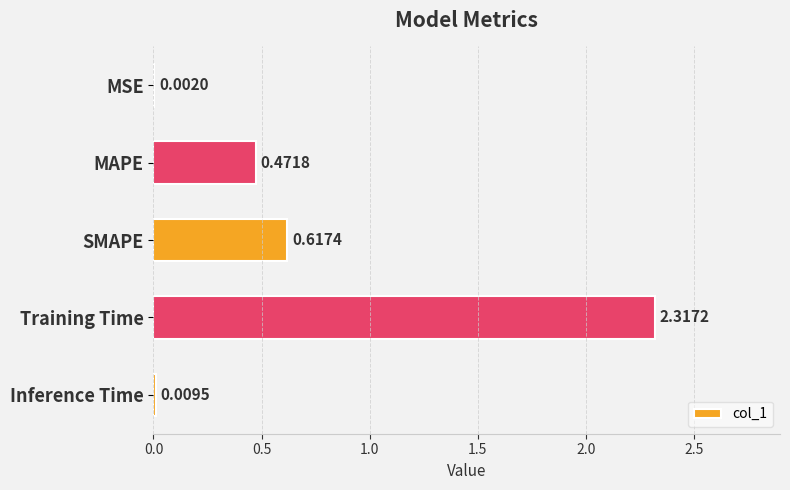

Which has a higher value, SMAPE or Training Time?

Training Time